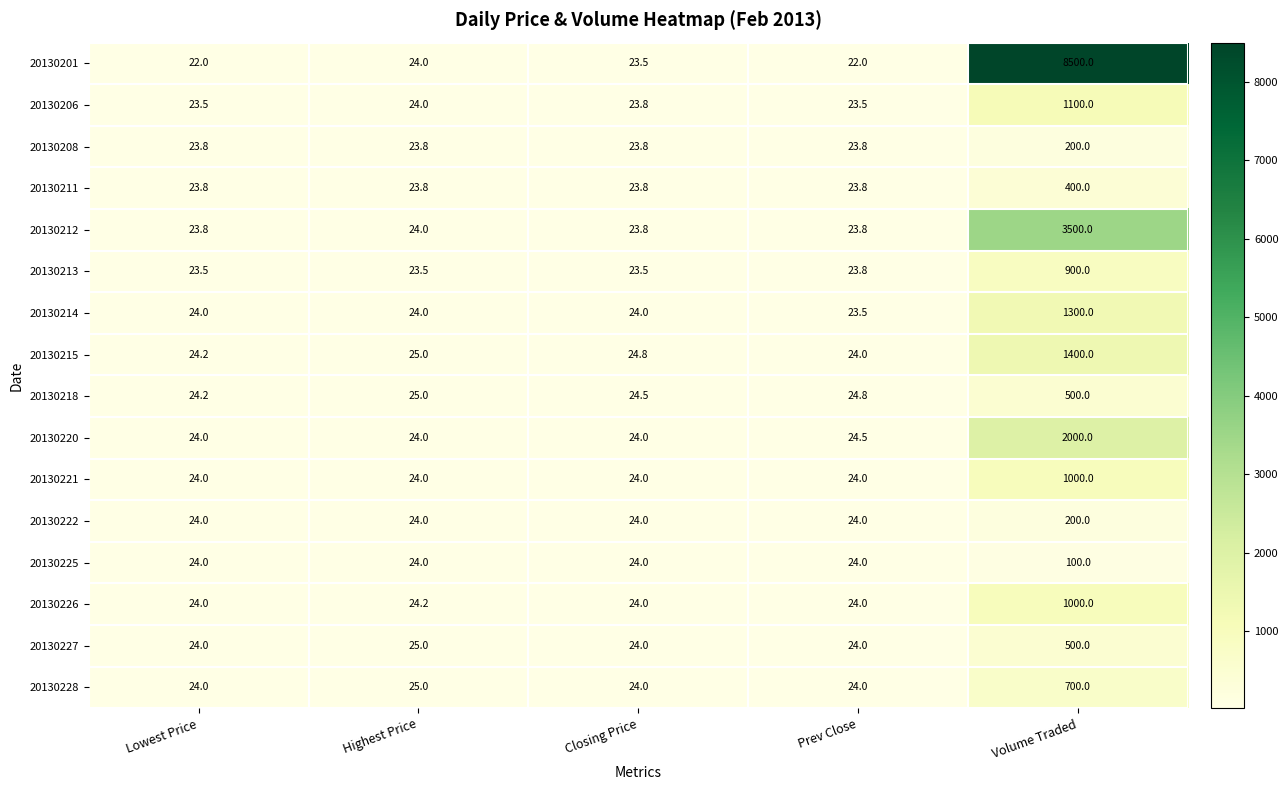

True or false: 20130225 has a value of 100.0 at Volume Traded.

True